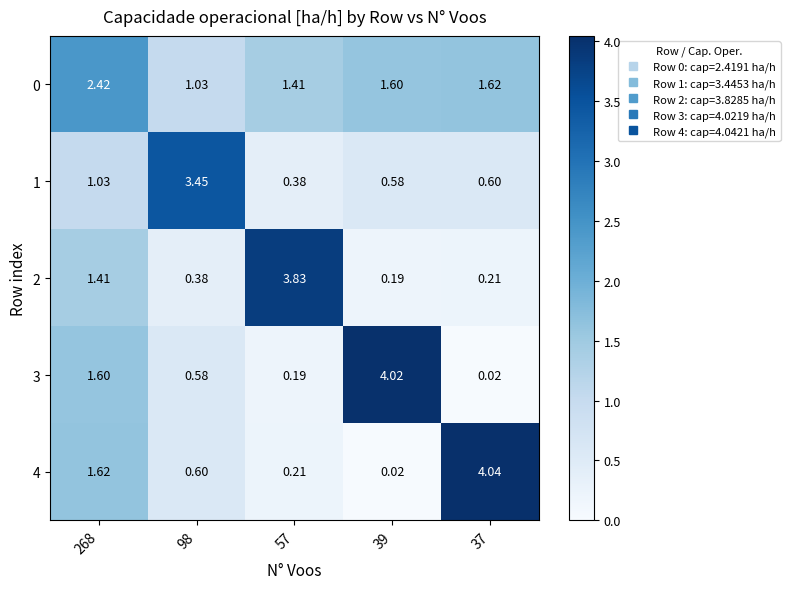

What is the total value across all series at 98?

6.0